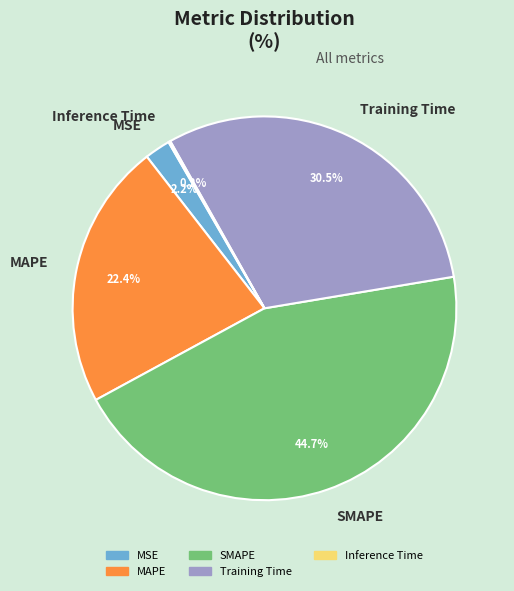

To the nearest percent, what is the difference between the MSE and MAPE slice percentages?

20%